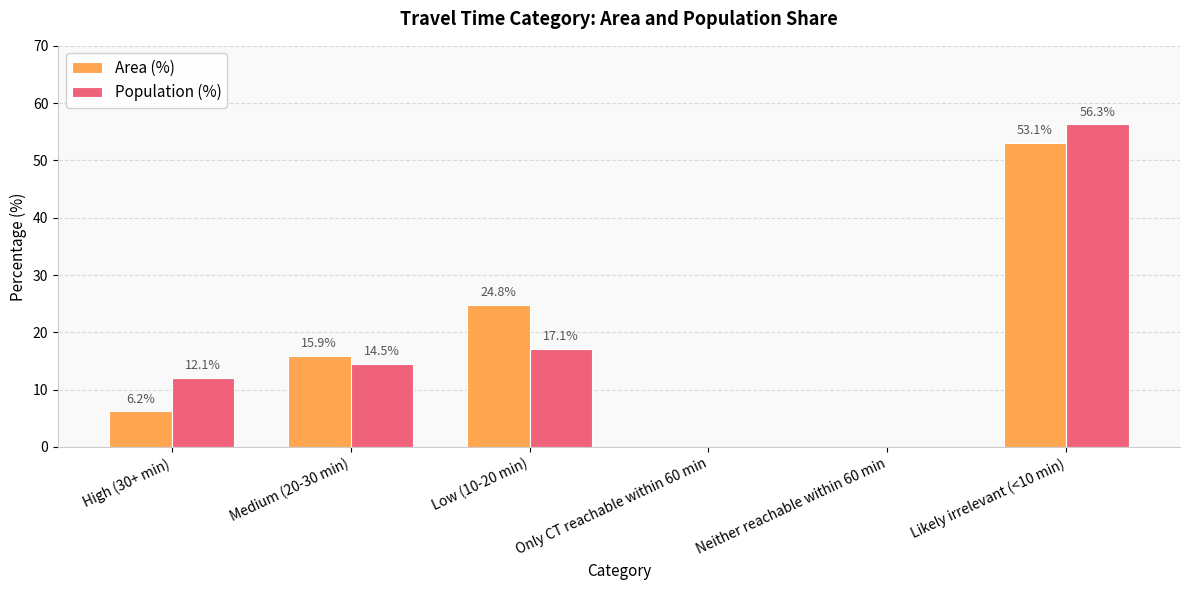

At which label is Population (%) closest to 28?

Low (10-20 min)